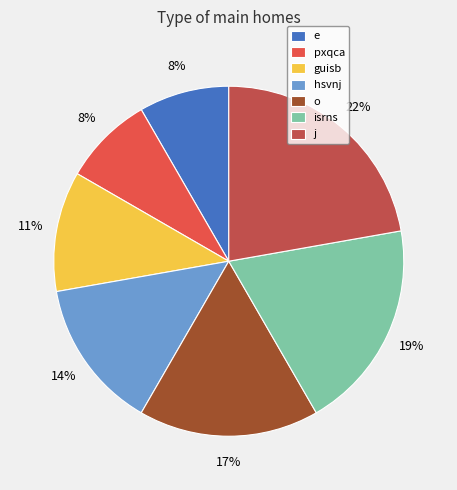

True or false: hsvnj accounts for 14% of the total.

True